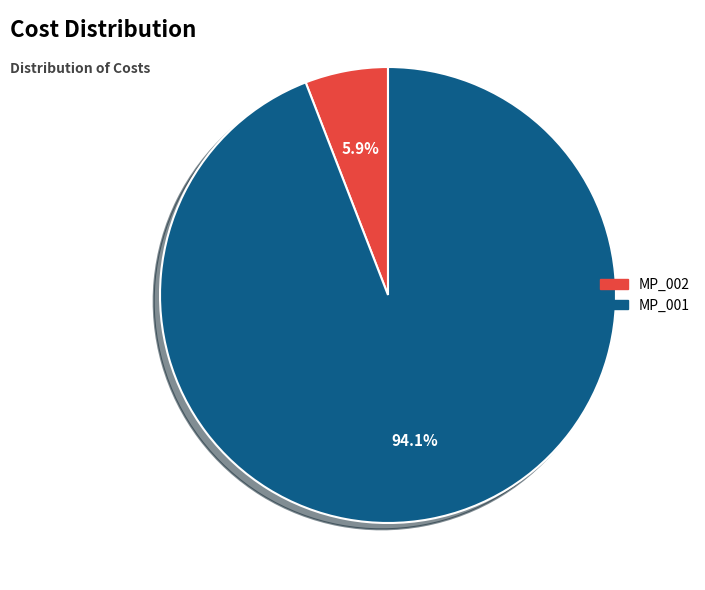

Between MP_002 and MP_001, which is larger?

MP_001